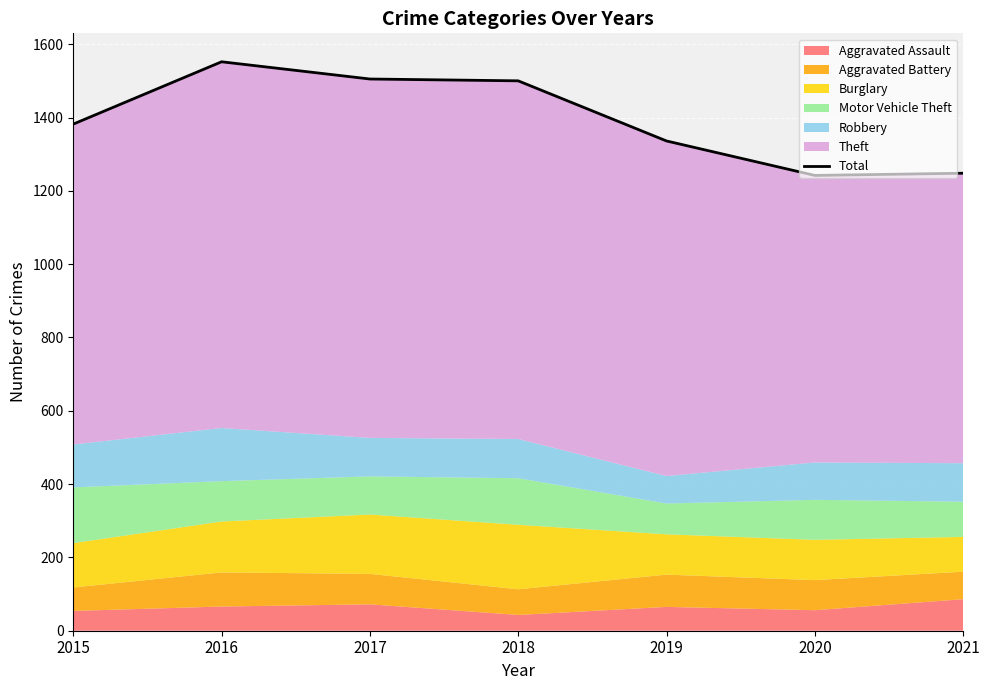

What is the minimum value shown in the chart?

1242